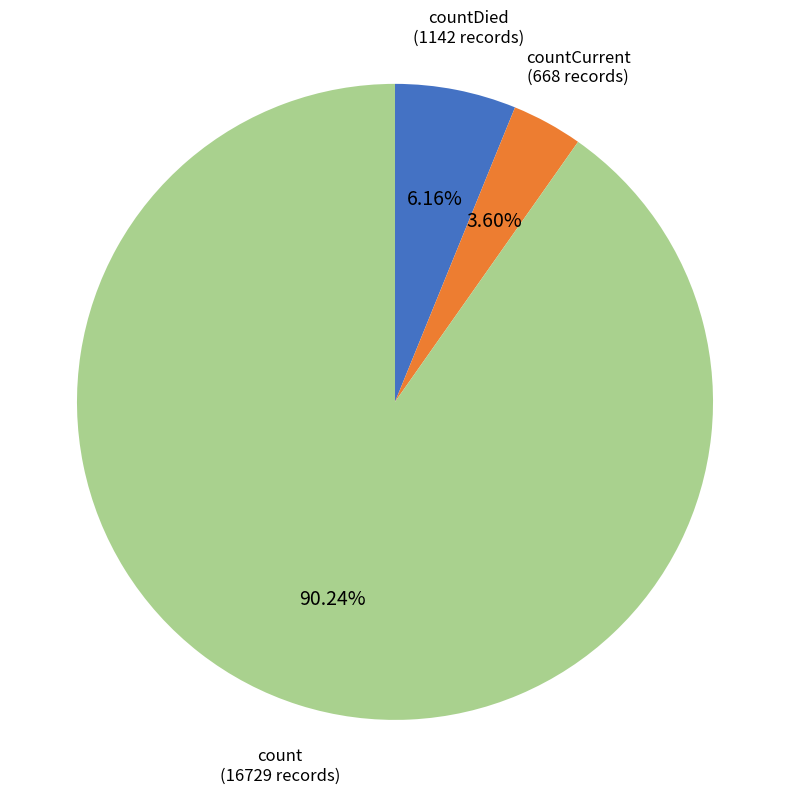

What is the smallest slice in the pie chart?

countCurrent